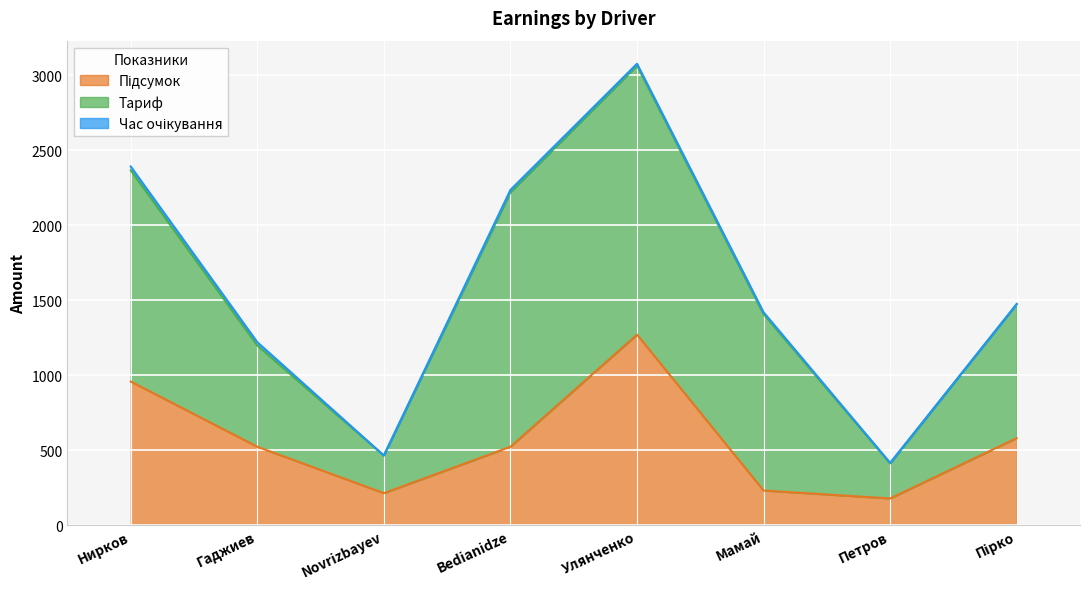

Reading right to left, transcribe all the data shown in this chart.

Підсумок: Пірко=580.4	Петров=177.9	Мамай=230.7	Улянченко=1270.7	Bedianidze=522.7	Novrizbayev=213.2	Гаджиев=523.0	Нирков=957.8
Тариф: Пірко=894.1	Петров=233.4	Мамай=1176.7	Улянченко=1794.3	Bedianidze=1697.7	Novrizbayev=250.2	Гаджиев=675.3	Нирков=1408.9
Час очікування: Пірко=0.0	Петров=3.8	Мамай=12.2	Улянченко=12.3	Bedianidze=15.4	Novrizbayev=0.8	Гаджиев=22.0	Нирков=25.6